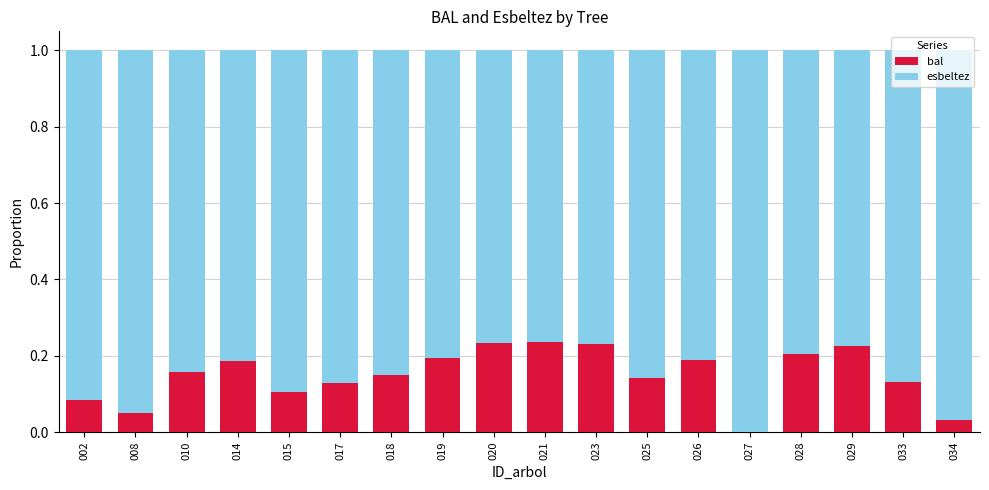

The value of bal at 015 is 0.1. True or false?

True